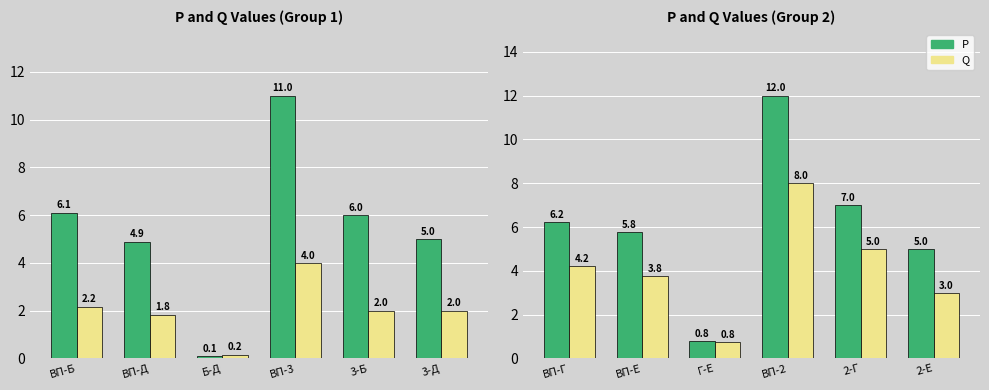

What is the label of the 5th bar from the right?

ВП-Е